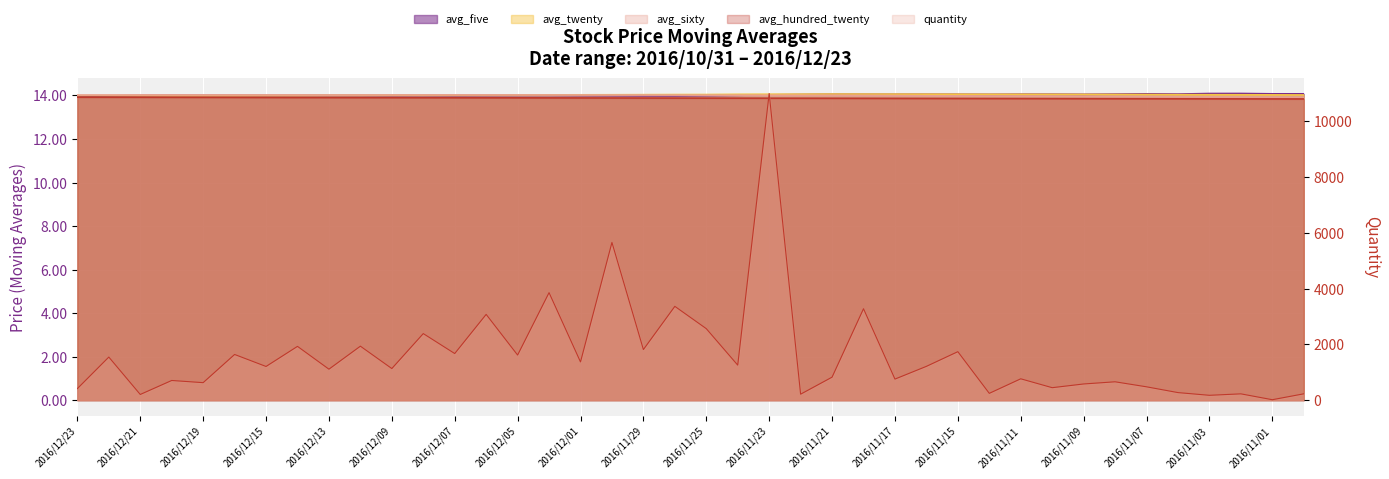

Reading right to left, transcribe all the data shown in this chart.

228	17	227	175	272	479	659	581	448	766	245	1738	1212	756	3277	825	215	10989	1256	2563	3362	1814	5652	1370	3853	1617	3074	1671	2386	1133	1935	1111	1928	1208	1638	628	706	205	1545	415